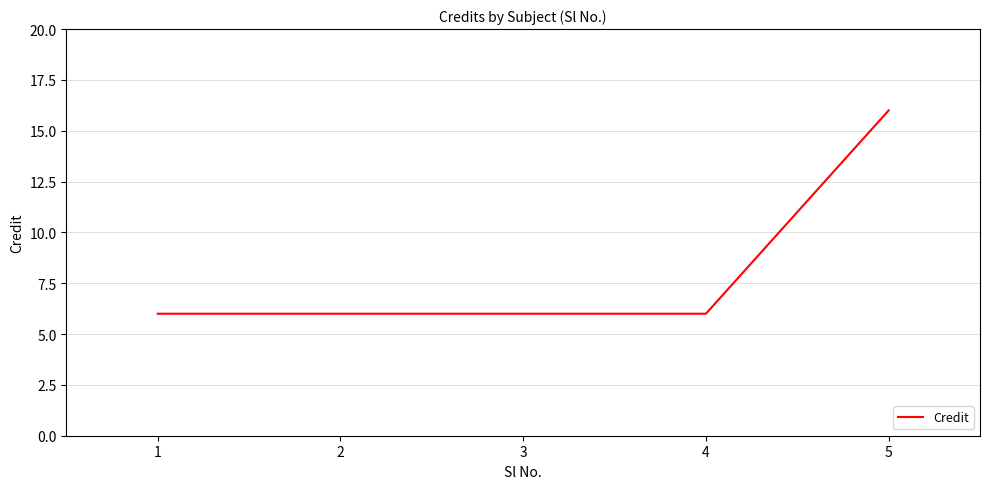

What is the change in value from 4 to 5?

+10